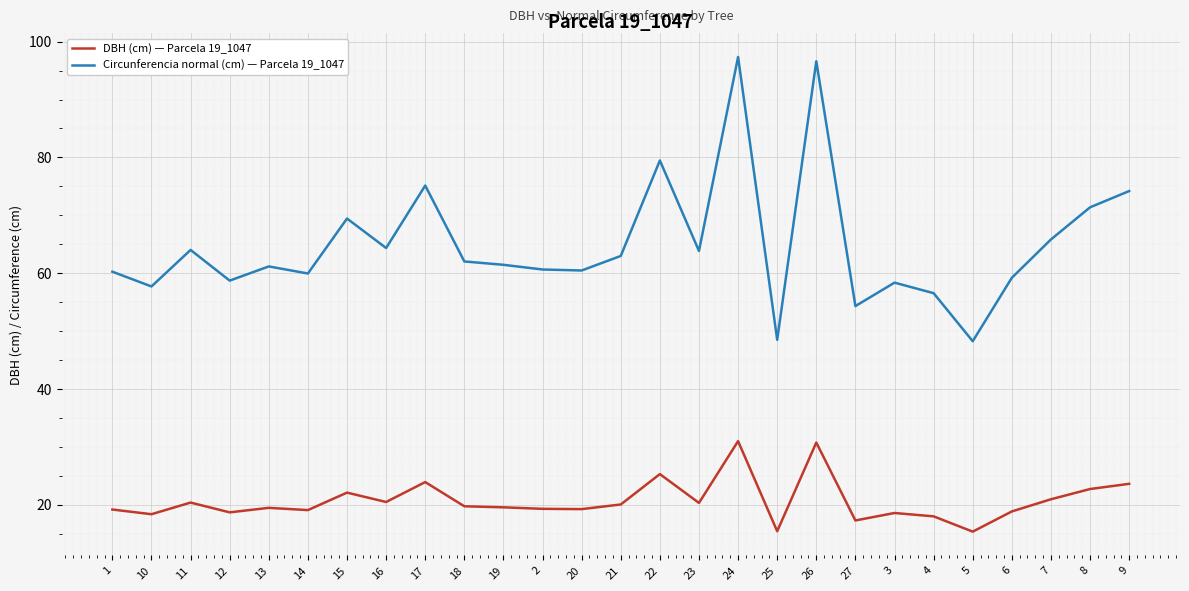

Which series changed the most between 10 and 19?

Circunferencia normal (cm) — Parcela 19_1047